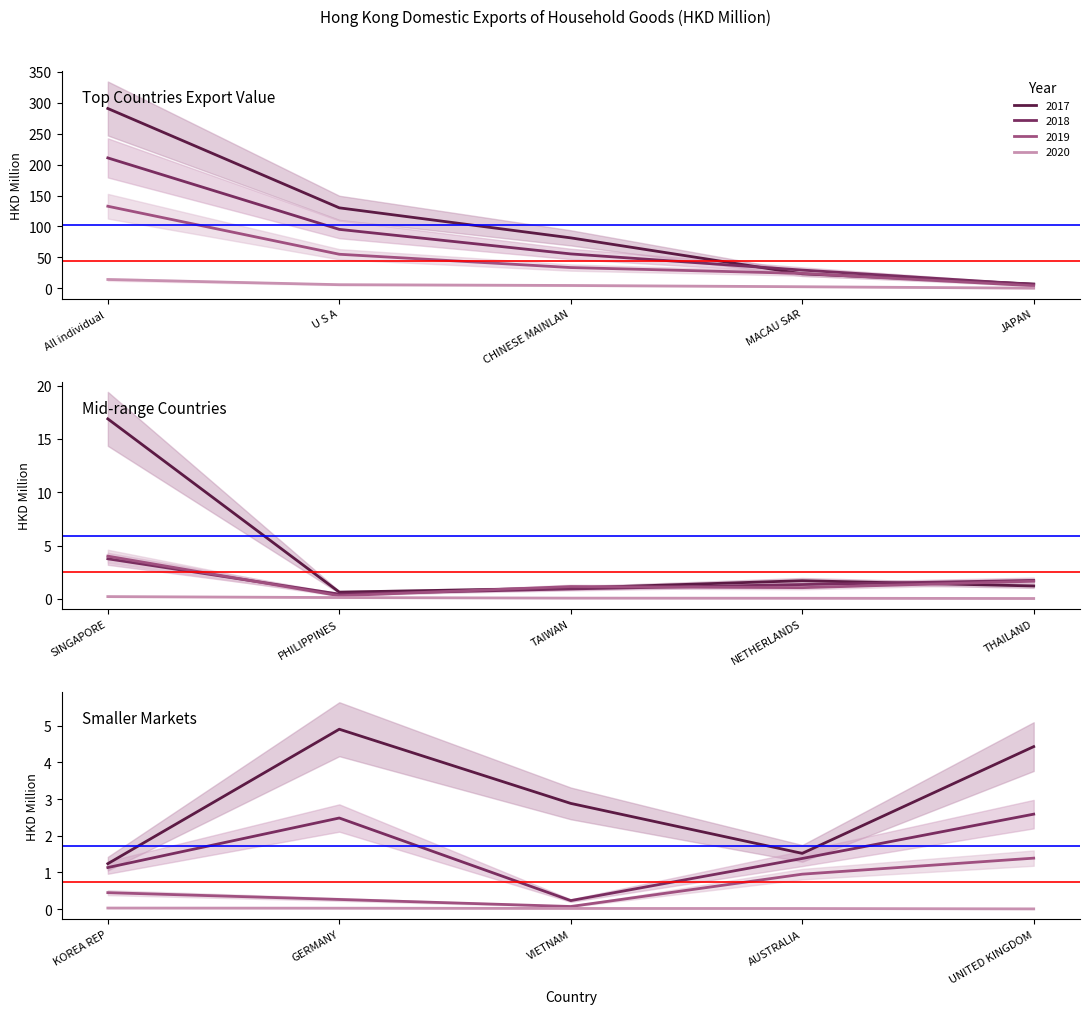

Is this an area chart (filled region under the line)?

No